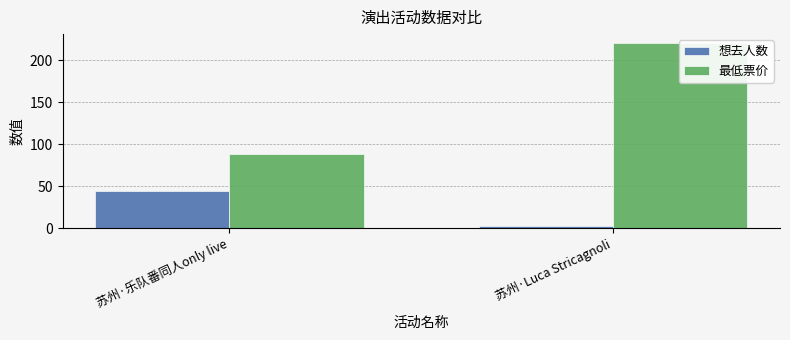

The value of 想去人数 at 苏州·乐队番同人only live is 77. True or false?

False